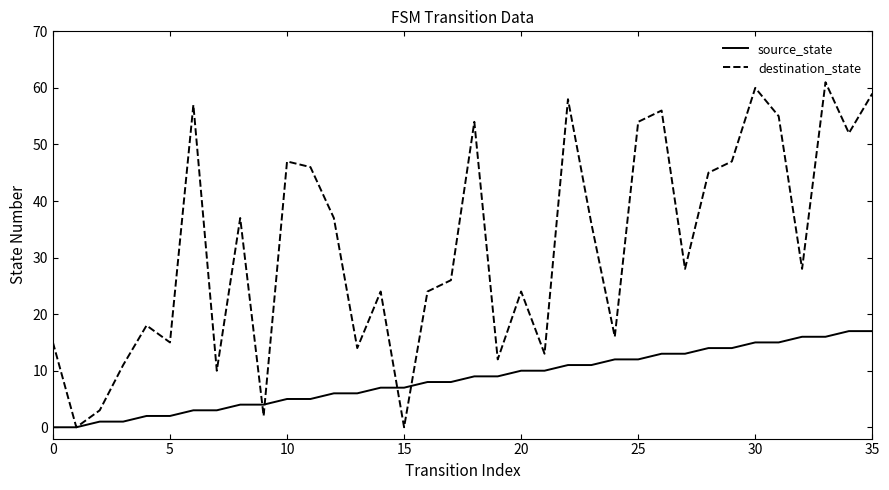

Which series has the largest total across all categories?

destination_state